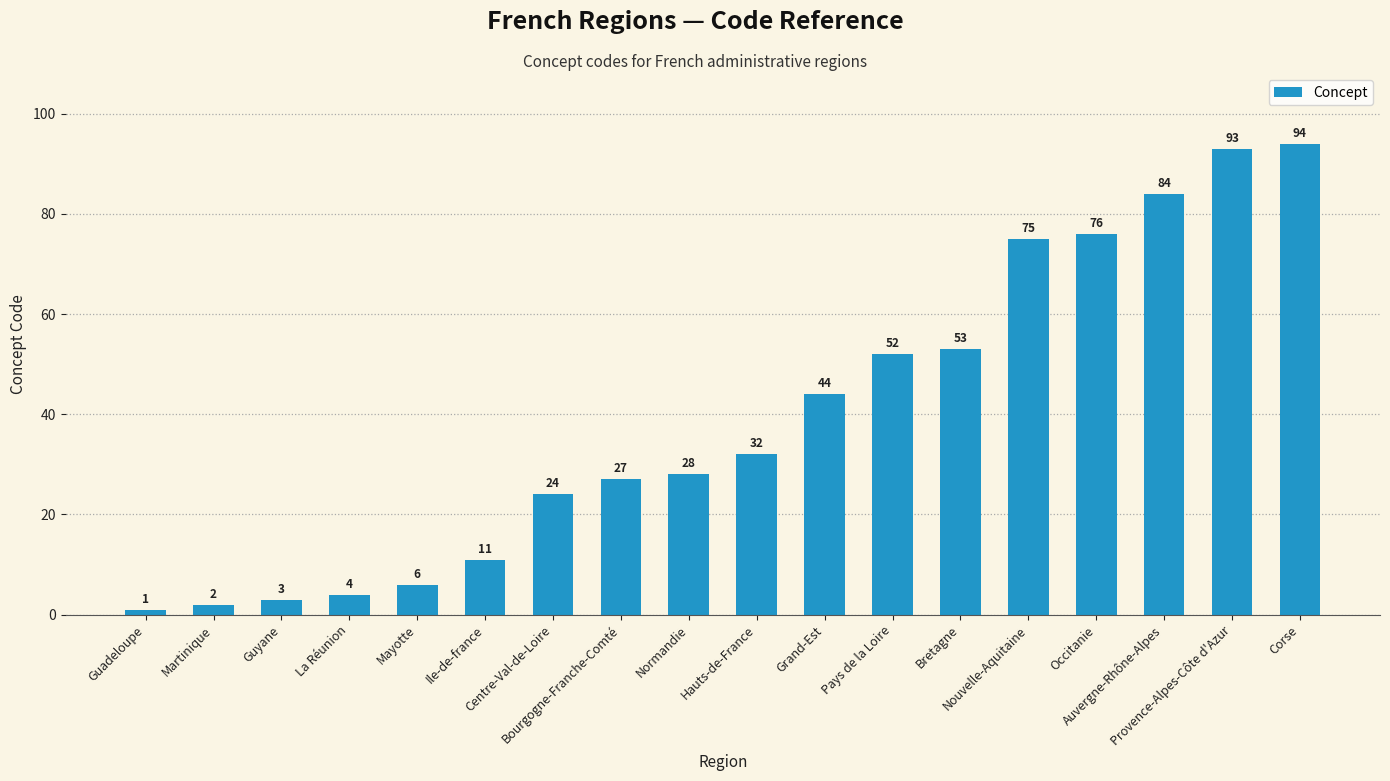

What is the sum of the values at Hauts-de-France and Grand-Est?

76